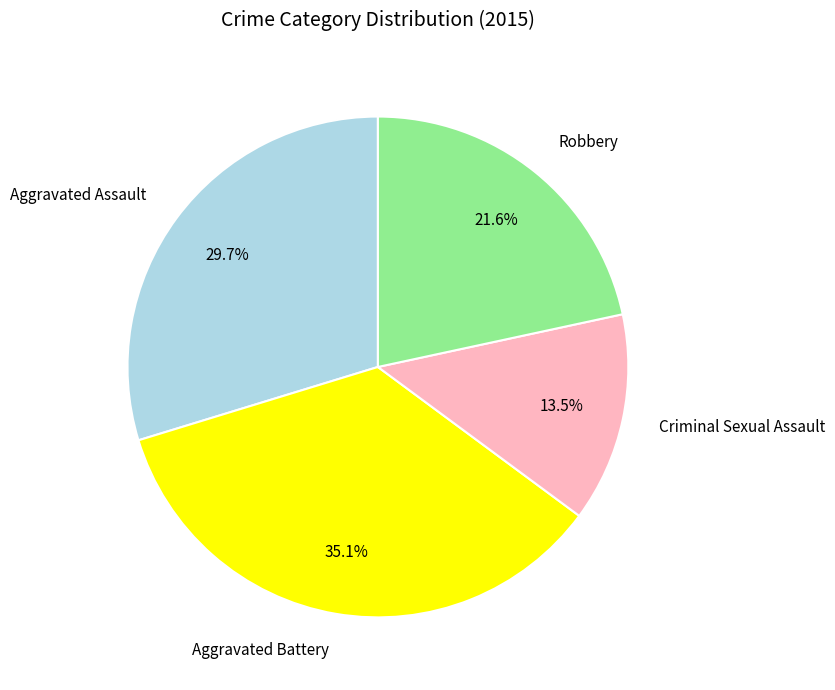

Is there a majority slice in this chart?

No